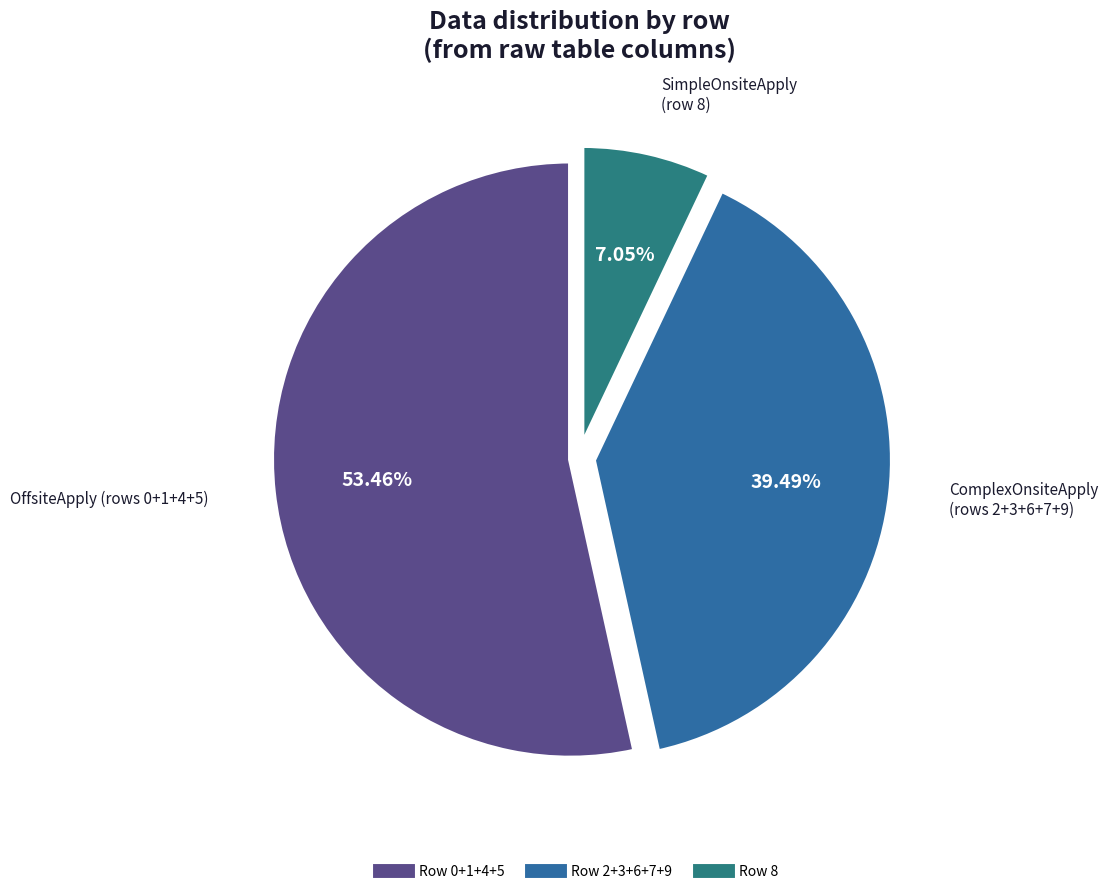

Is there a majority slice in this chart?

Yes